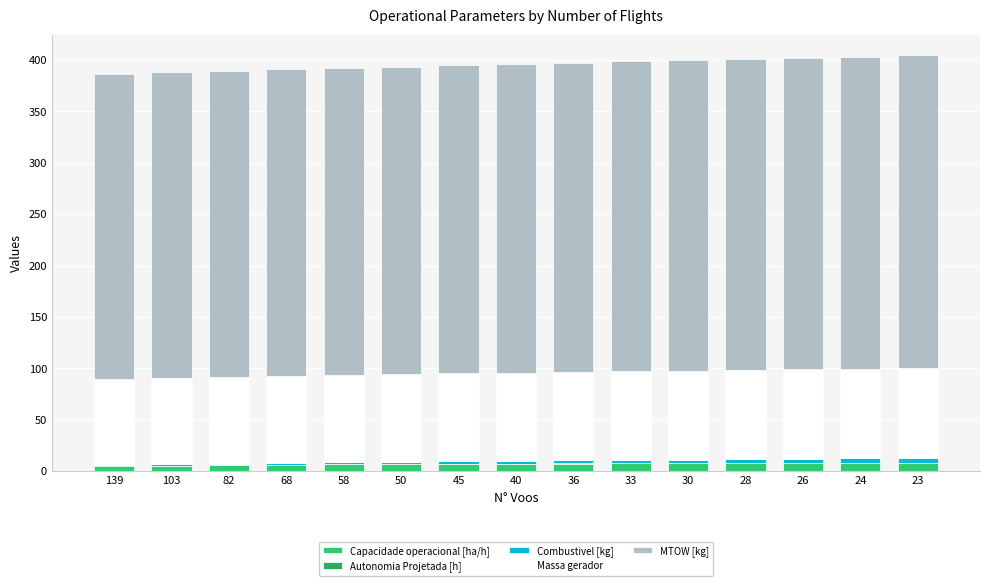

Are the bars horizontal?

No